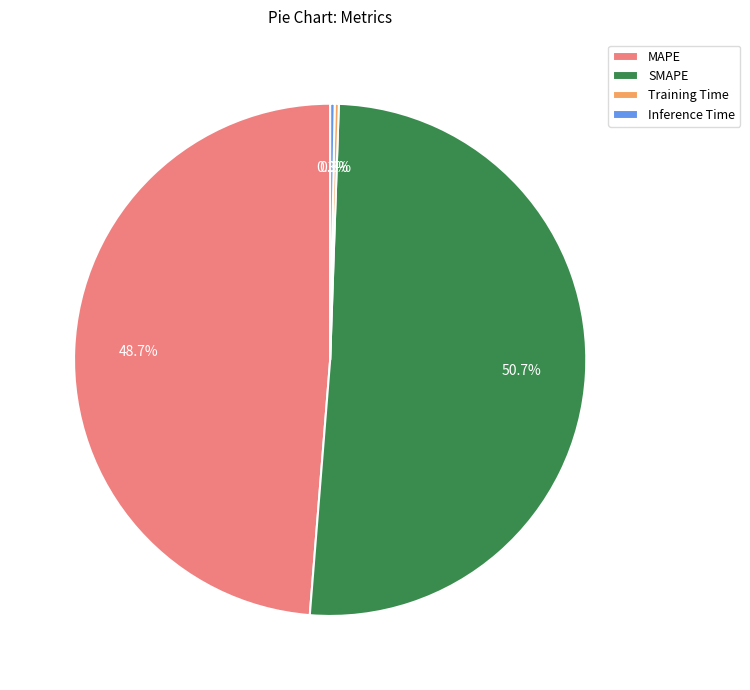

What is the largest slice in the pie chart?

SMAPE